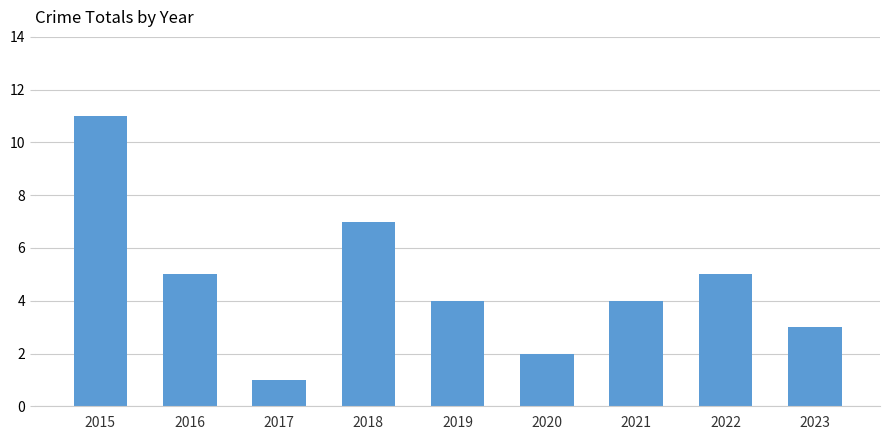

True or false: the data shows 3 at 2015.

False